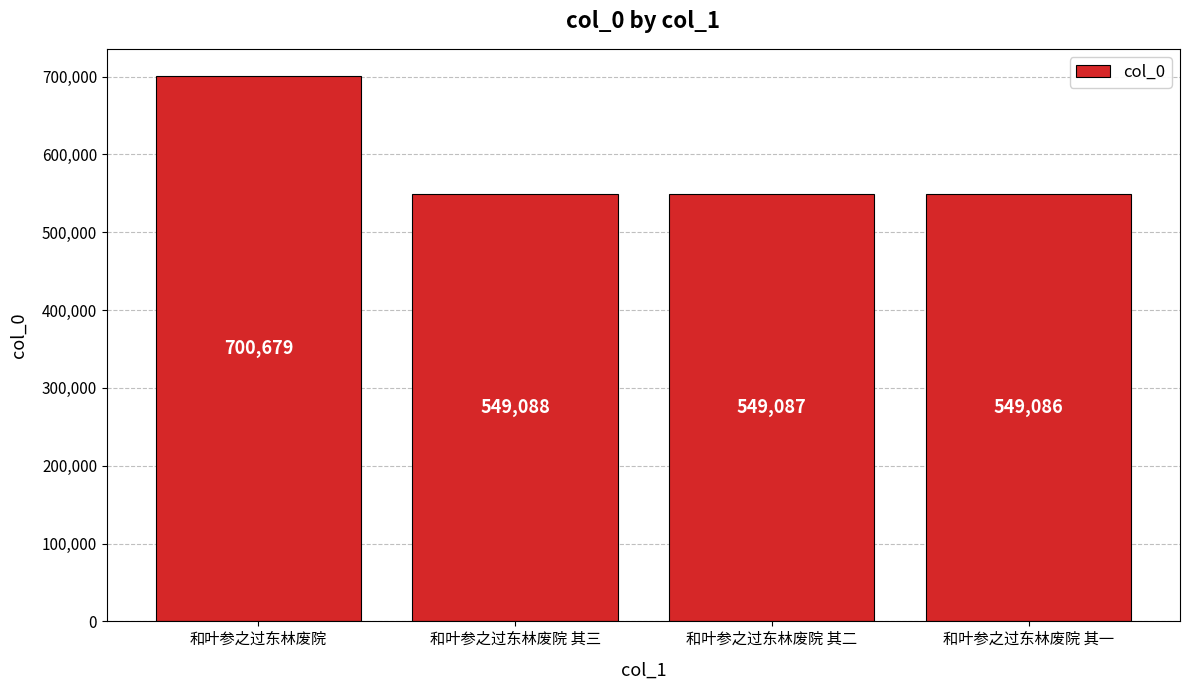

Rank the categories by value from highest to lowest.

和叶参之过东林废院, 和叶参之过东林废院 其三, 和叶参之过东林废院 其二, 和叶参之过东林废院 其一